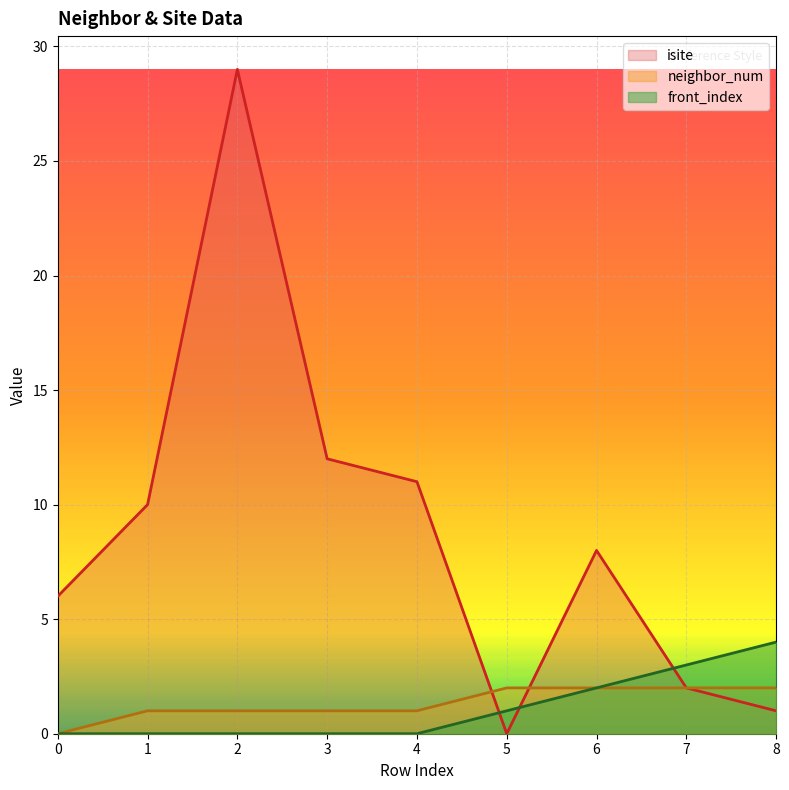

Where does the neighbor_num series first go above 1?

5